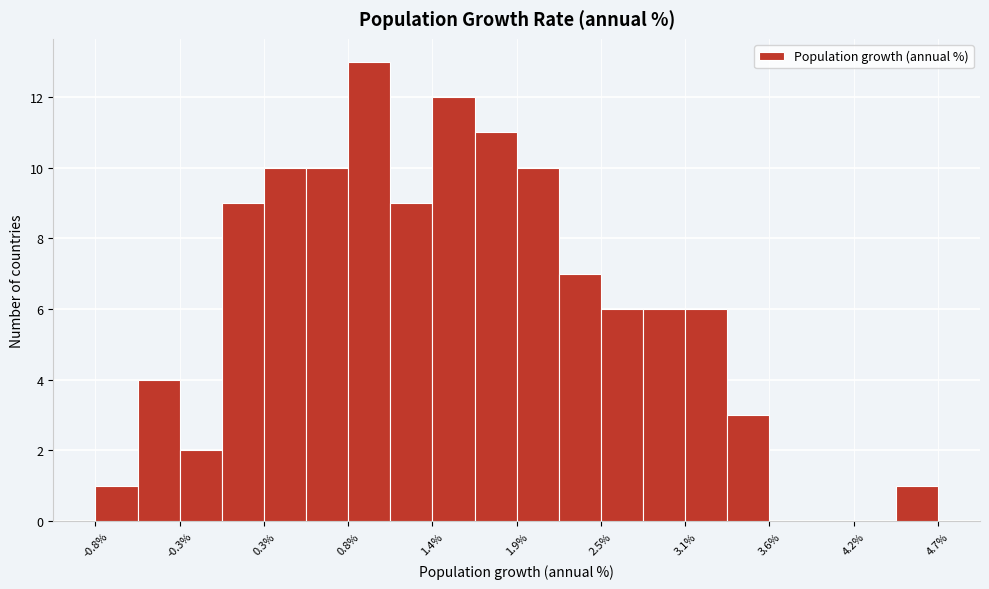

Around what value on the x-axis is the tallest bar? Give the approximate position of its centre, as read against the axis.

1.0